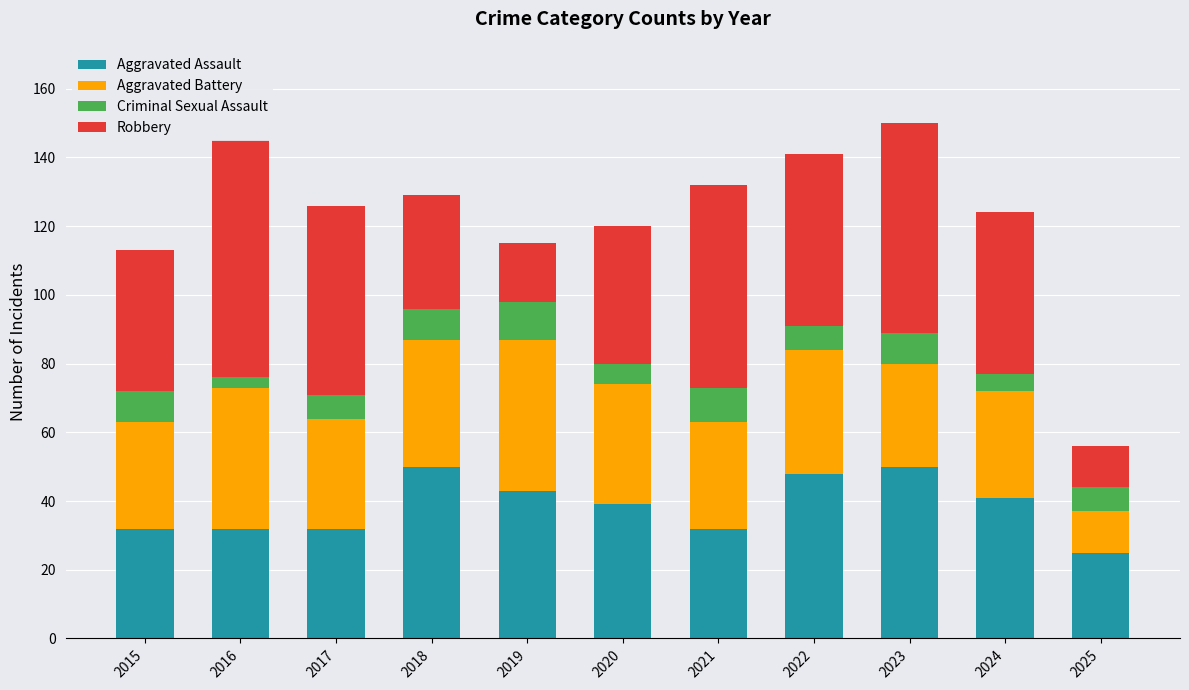

Rank the series by their maximum value, from lowest to highest.

Criminal Sexual Assault, Aggravated Battery, Aggravated Assault, Robbery